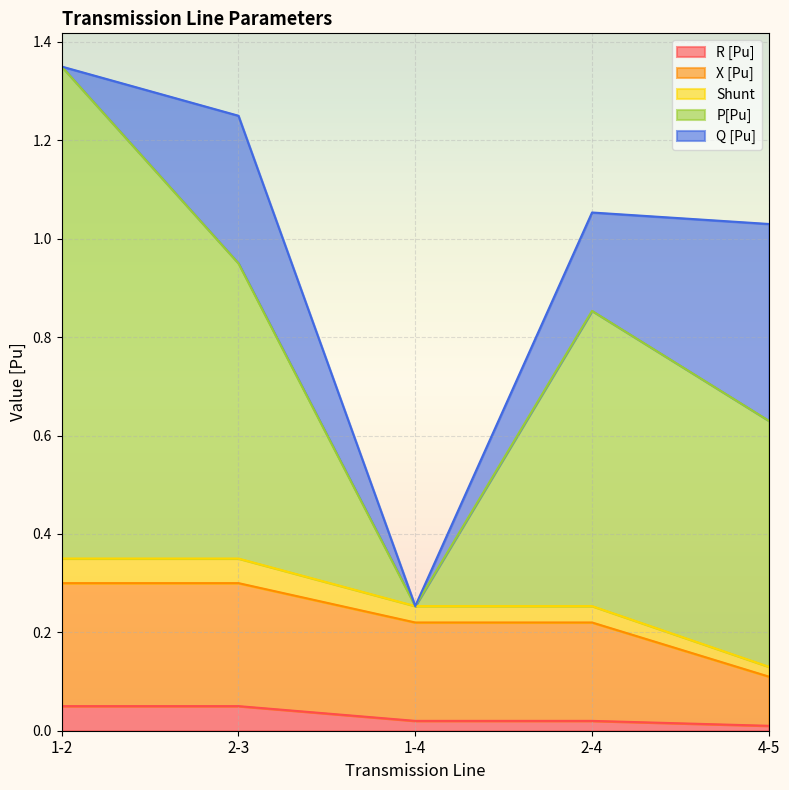

What are all the series names shown in the legend?

R [Pu], X [Pu], Shunt, P[Pu], Q [Pu]